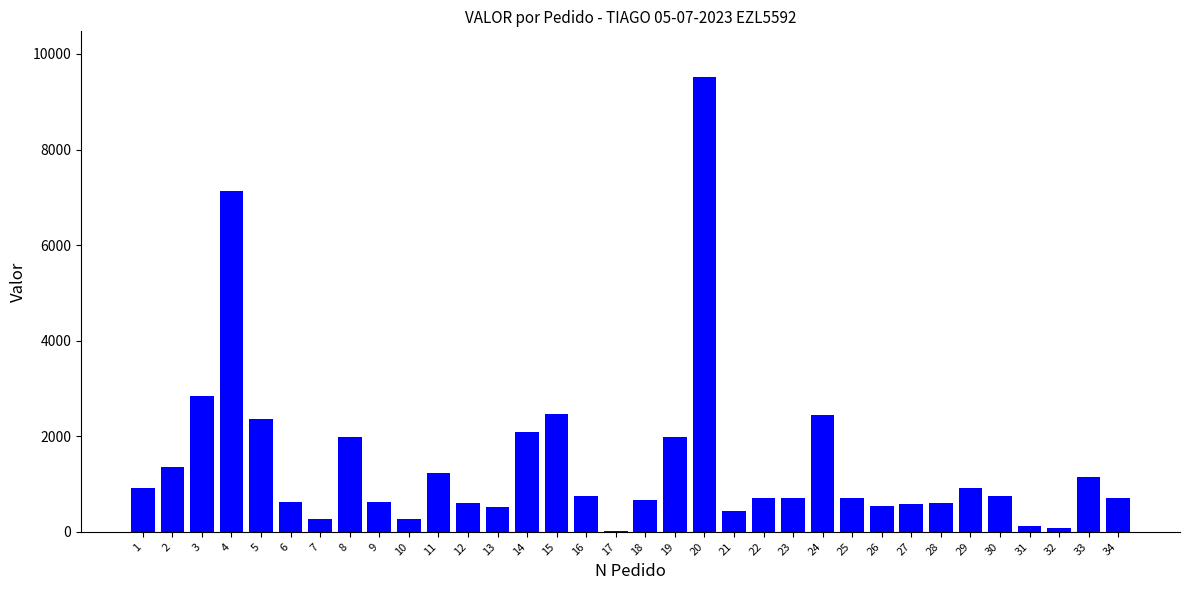

What is the change in value from 13 to 15?

+1927.2